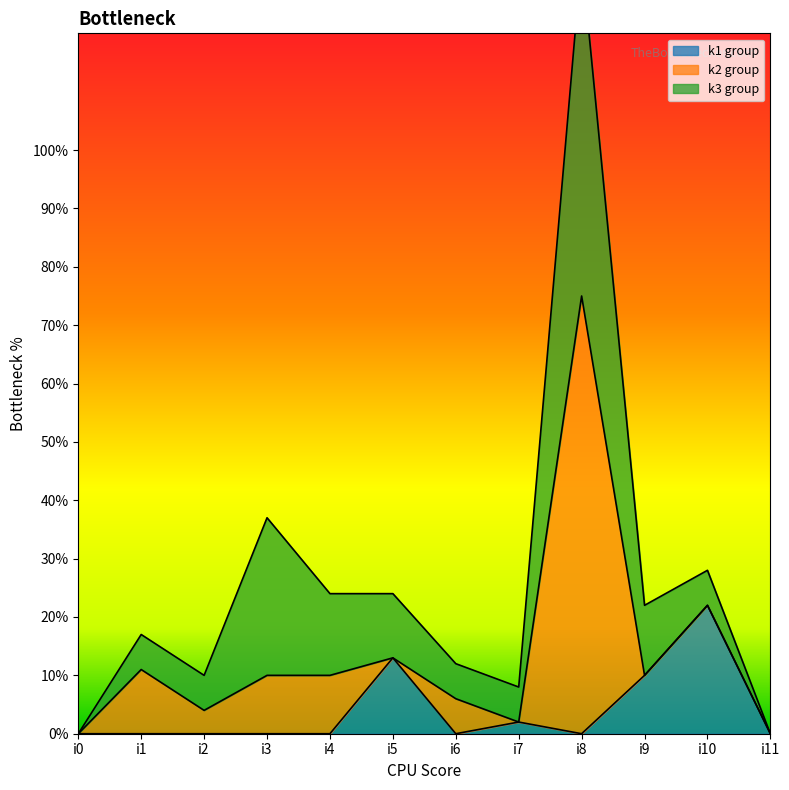

Is it true that k1 group equals -15 at i3?

False